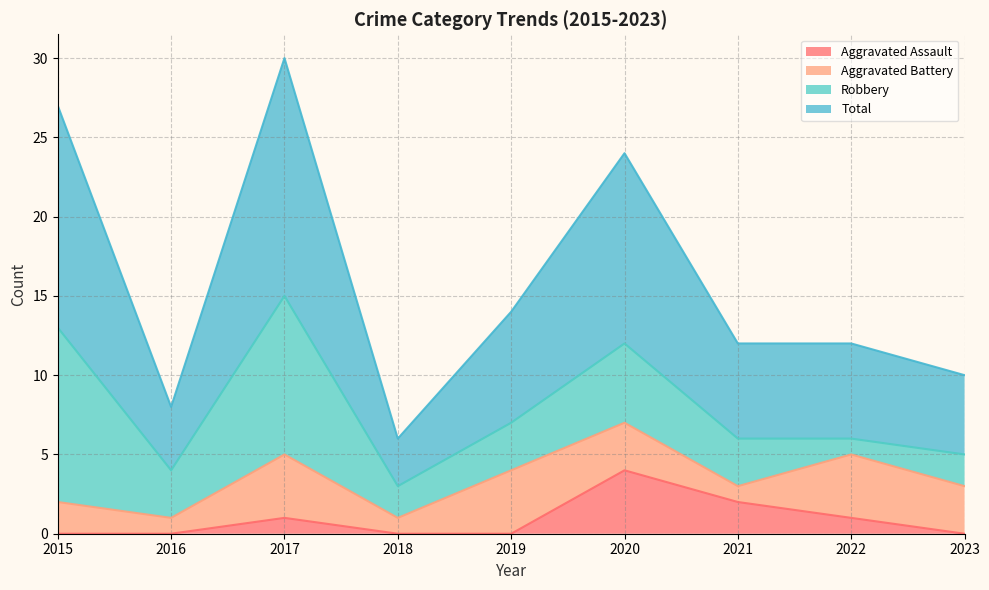

What are all the series names shown in the legend?

Aggravated Assault, Aggravated Battery, Robbery, Total